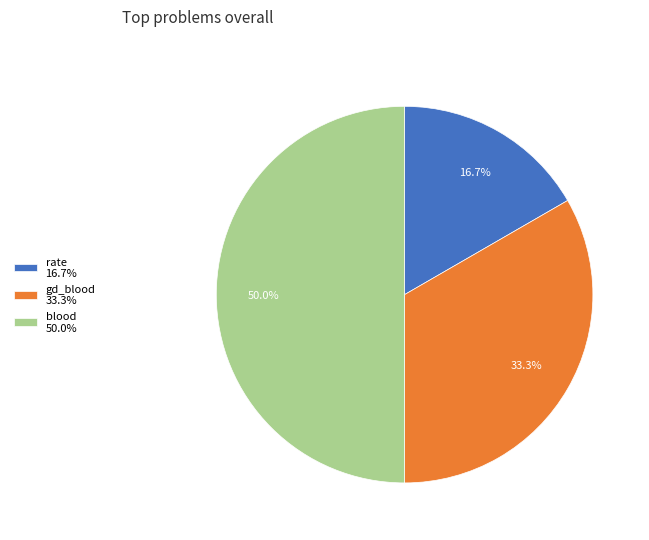

How many slices are in this pie chart?

3